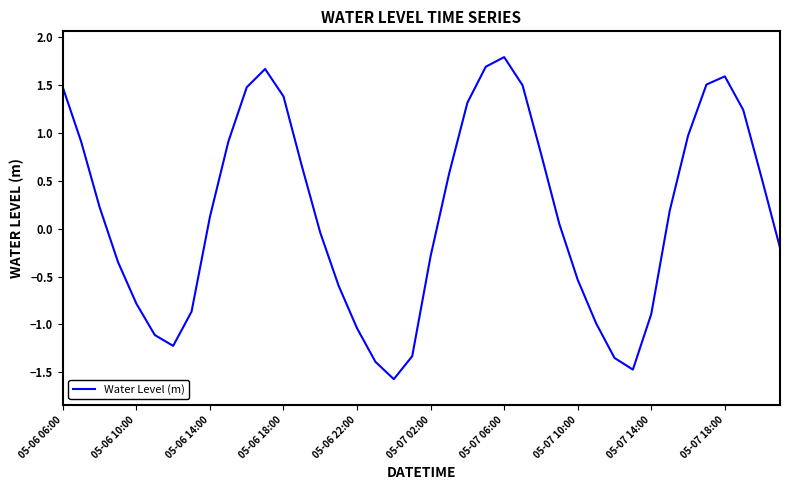

What is the minimum value shown in the chart?

-1.6